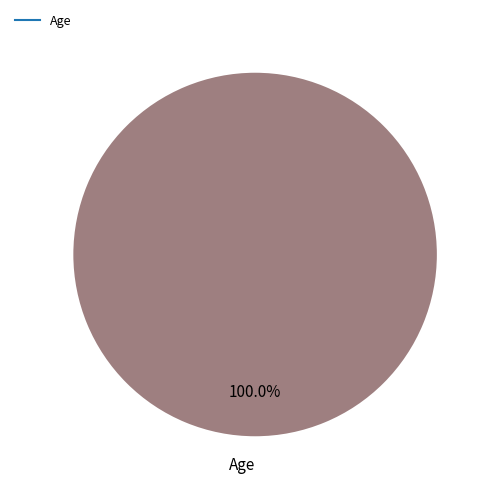

Is there a majority slice in this chart?

Yes